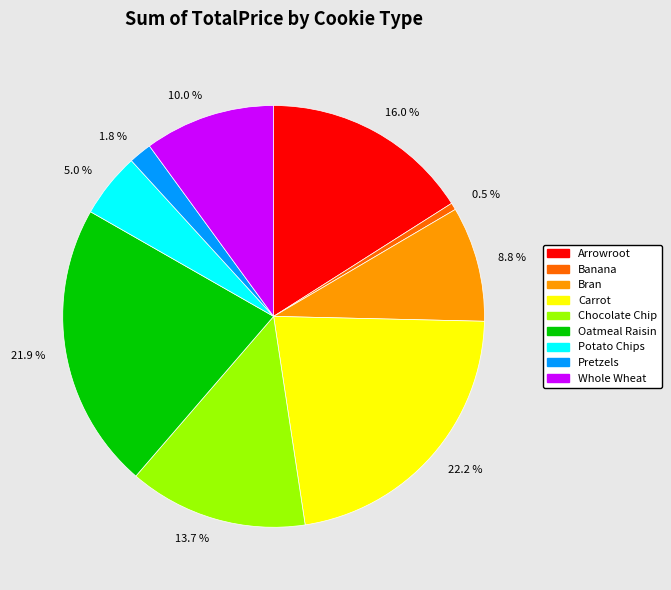

What is the smallest slice in the pie chart?

0.5 %